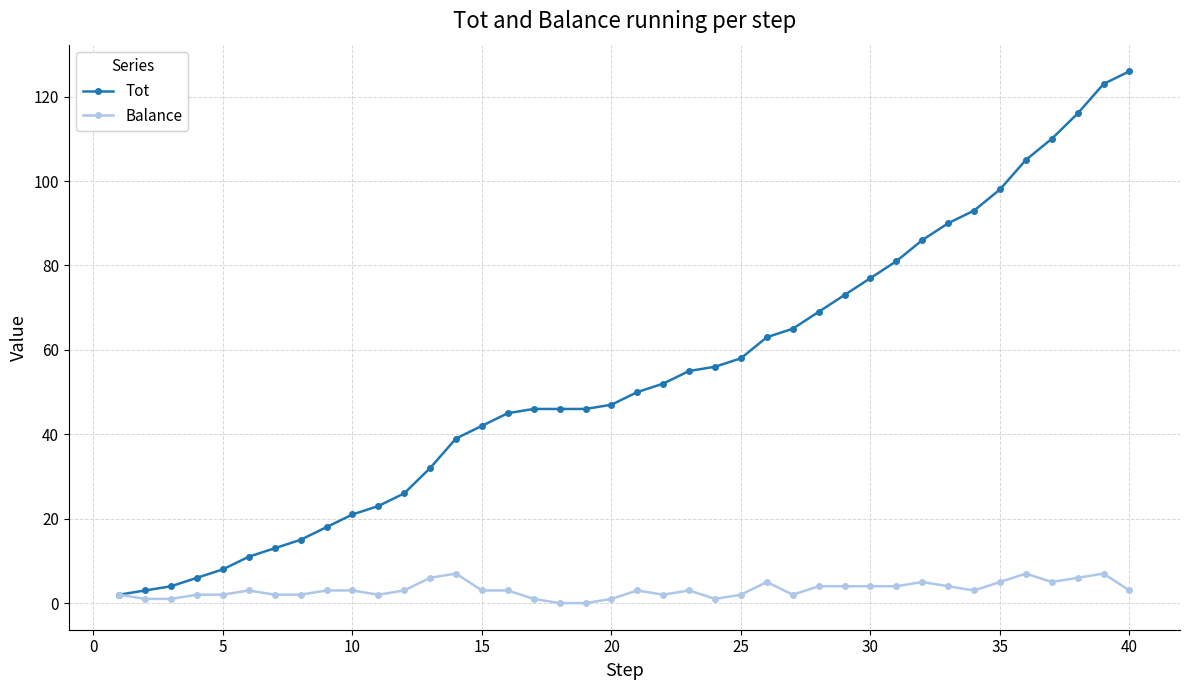

What is the highest value of the Tot series?

126